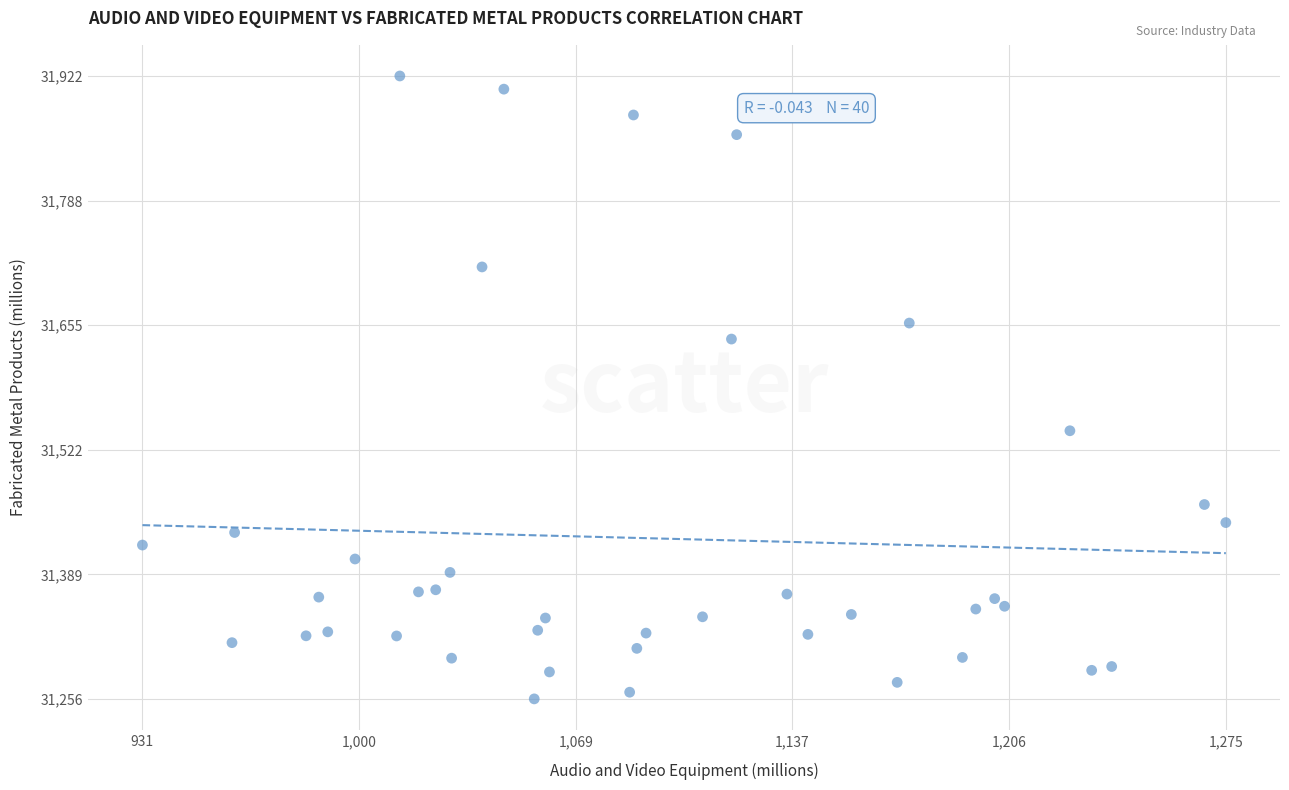

What is the range of X values (max minus min)?

344.4